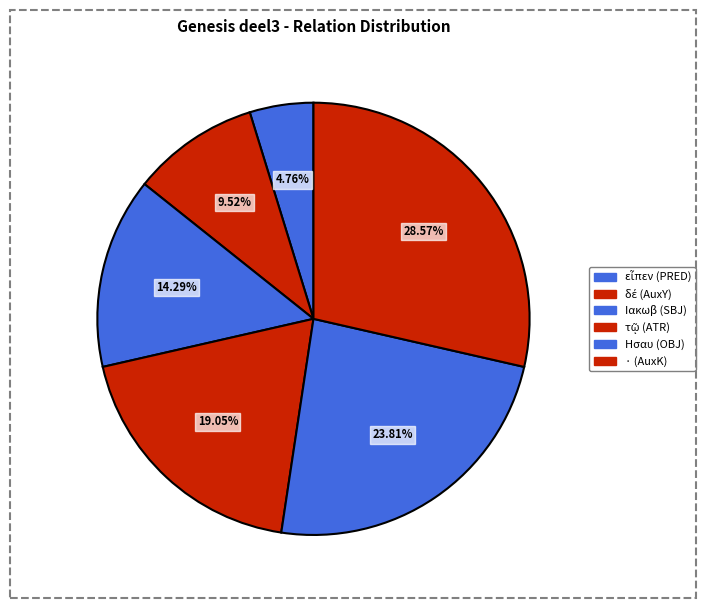

Count the number of slices in the pie.

6